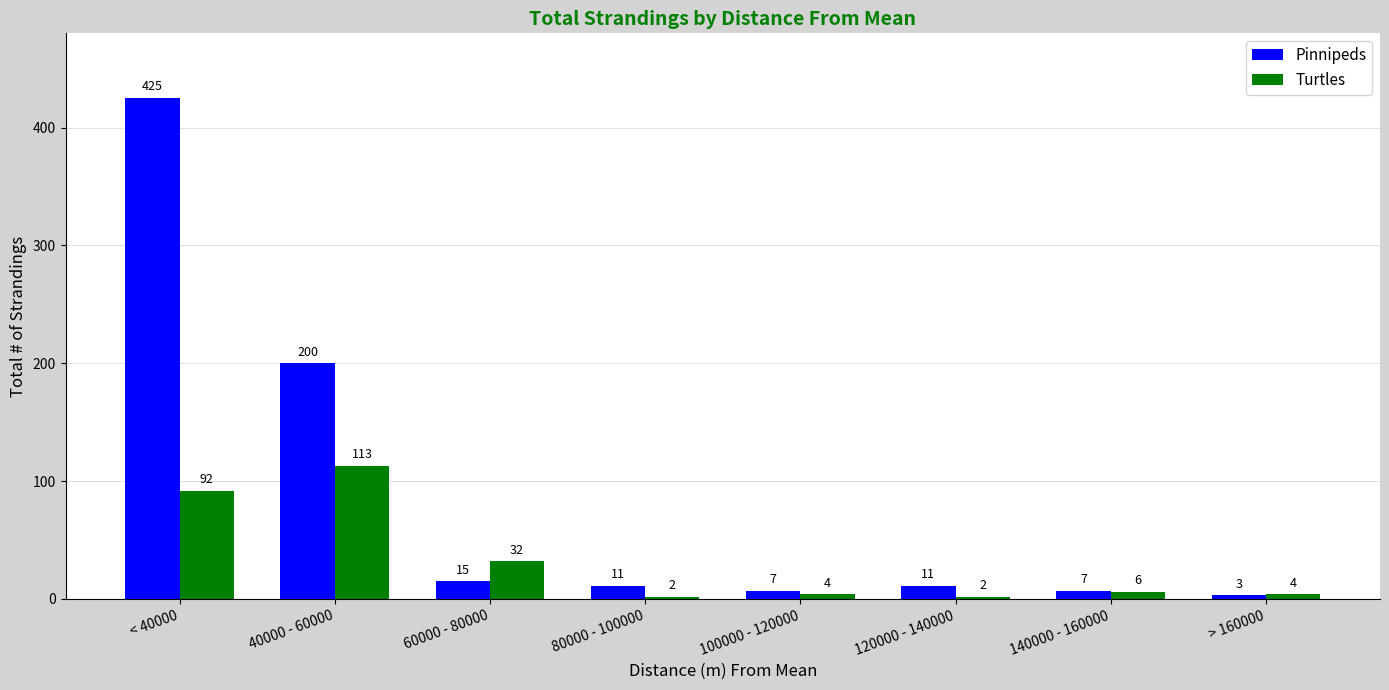

Which series changed the most between 60000 - 80000 and 140000 - 160000?

Turtles